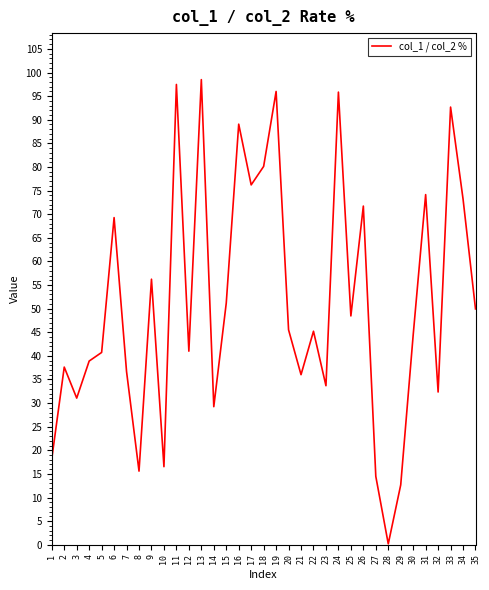

What is the sum of the values at 13 and 16?

187.6